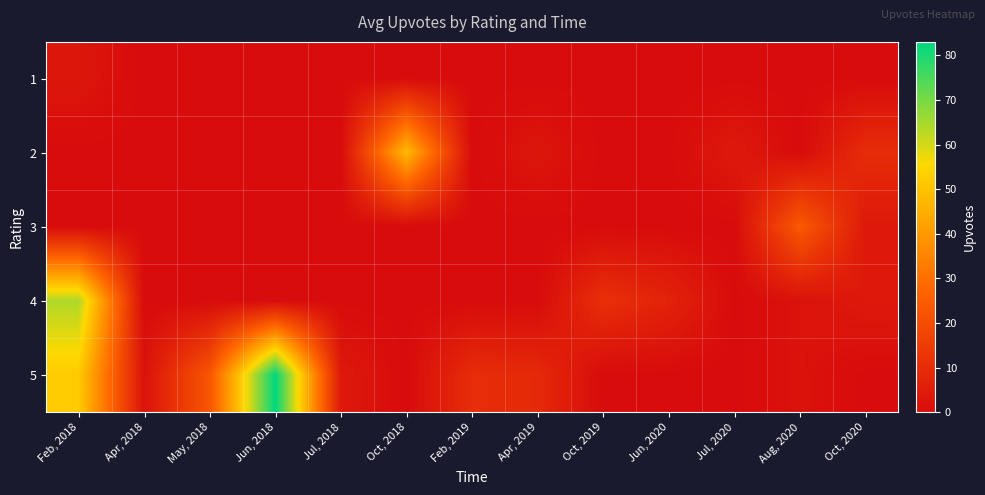

Reading right to left, extract all data points from this chart.

1: Oct, 2020=0	Aug, 2020=0	Jul, 2020=0	Jun, 2020=0	Oct, 2019=0	Apr, 2019=0	Feb, 2019=0	Oct, 2018=0	Jul, 2018=0	Jun, 2018=0	May, 2018=0	Apr, 2018=0	Feb, 2018=3
2: Oct, 2020=10	Aug, 2020=0	Jul, 2020=4	Jun, 2020=0	Oct, 2019=0	Apr, 2019=3	Feb, 2019=0	Oct, 2018=48	Jul, 2018=0	Jun, 2018=0	May, 2018=0	Apr, 2018=0	Feb, 2018=0
3: Oct, 2020=4	Aug, 2020=24	Jul, 2020=0	Jun, 2020=0	Oct, 2019=0	Apr, 2019=0	Feb, 2019=0	Oct, 2018=0	Jul, 2018=0	Jun, 2018=0	May, 2018=0	Apr, 2018=0	Feb, 2018=0
4: Oct, 2020=4	Aug, 2020=2	Jul, 2020=0	Jun, 2020=7	Oct, 2019=11	Apr, 2019=0	Feb, 2019=0	Oct, 2018=0	Jul, 2018=0	Jun, 2018=0	May, 2018=0	Apr, 2018=0	Feb, 2018=64
5: Oct, 2020=0	Aug, 2020=2	Jul, 2020=0	Jun, 2020=0	Oct, 2019=0	Apr, 2019=9	Feb, 2019=10	Oct, 2018=0	Jul, 2018=4	Jun, 2018=83	May, 2018=23	Apr, 2018=2	Feb, 2018=52